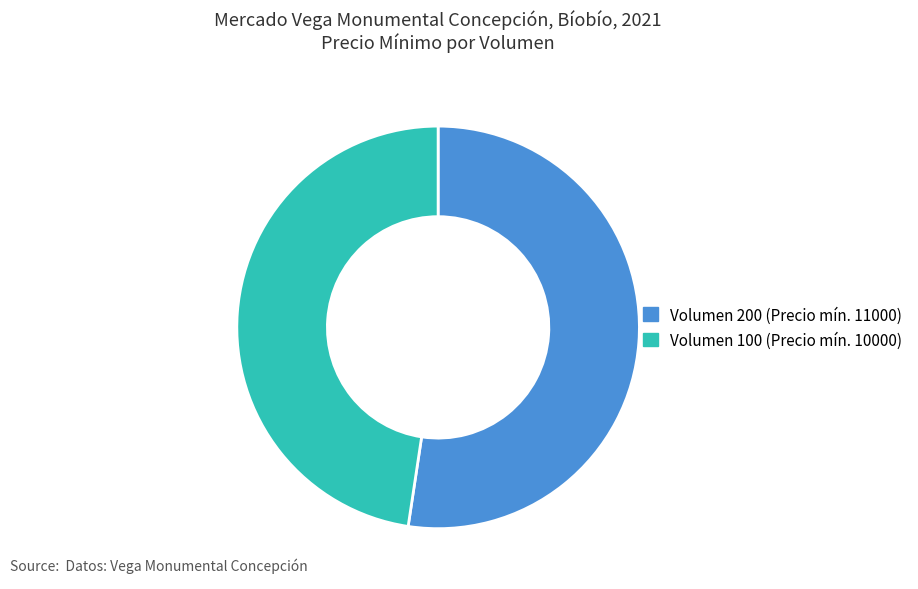

Does any single category account for the majority?

Yes